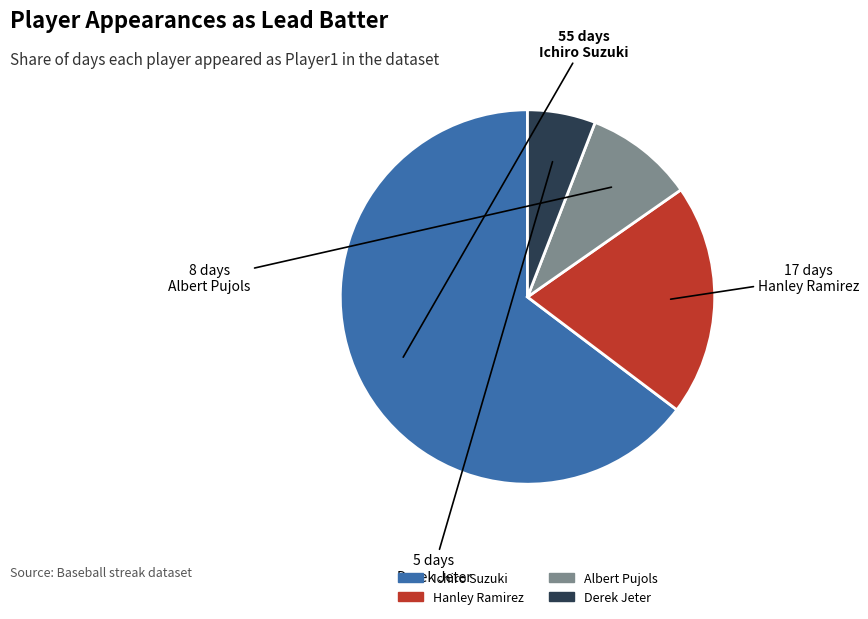

Combined, do Hanley Ramirez and Derek Jeter account for over 50%?

No